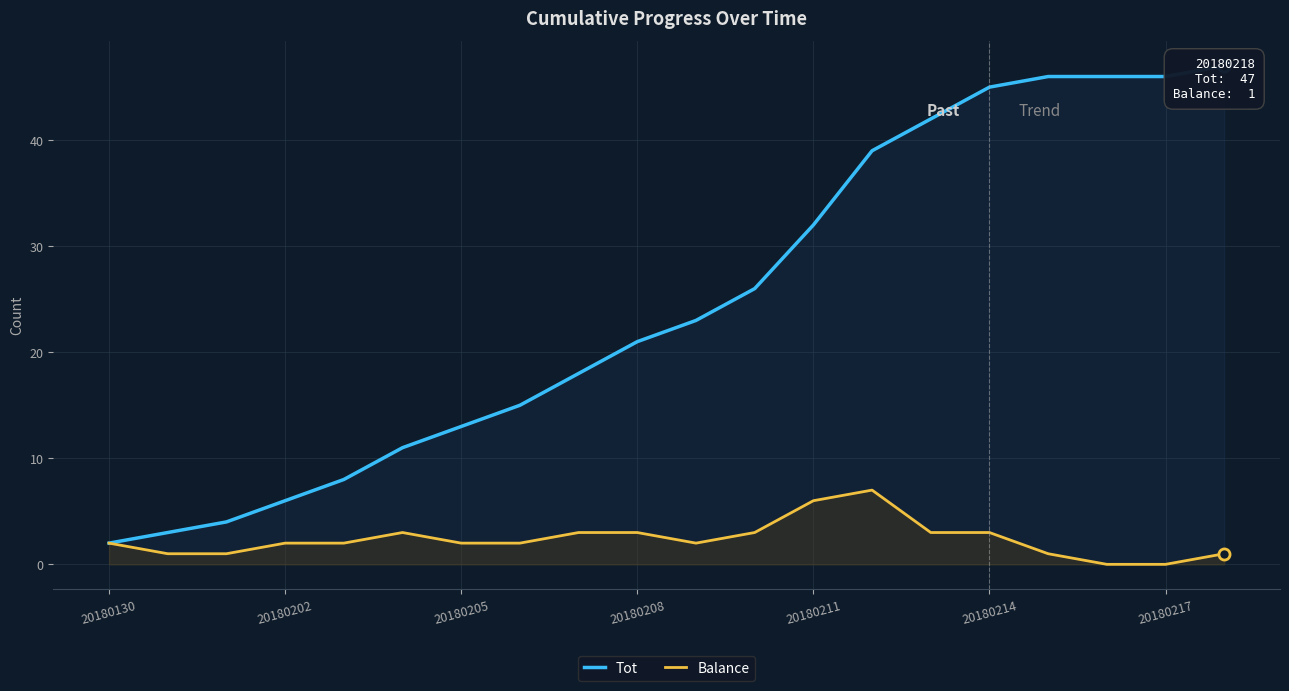

What is the sum of the Balance values at 8 and 10?

5